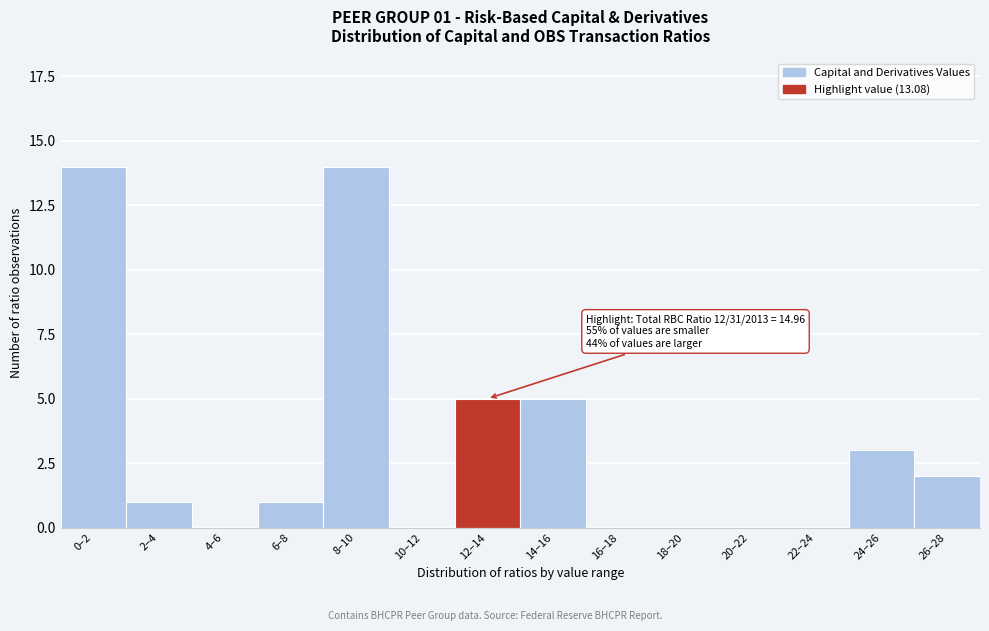

Reading left to right, extract all data points from this chart.

0–2=14	2–4=1	4–6=0	6–8=1	8–10=14	10–12=0	12–14=5	14–16=5	16–18=0	18–20=0	20–22=0	22–24=0	24–26=3	26–28=2